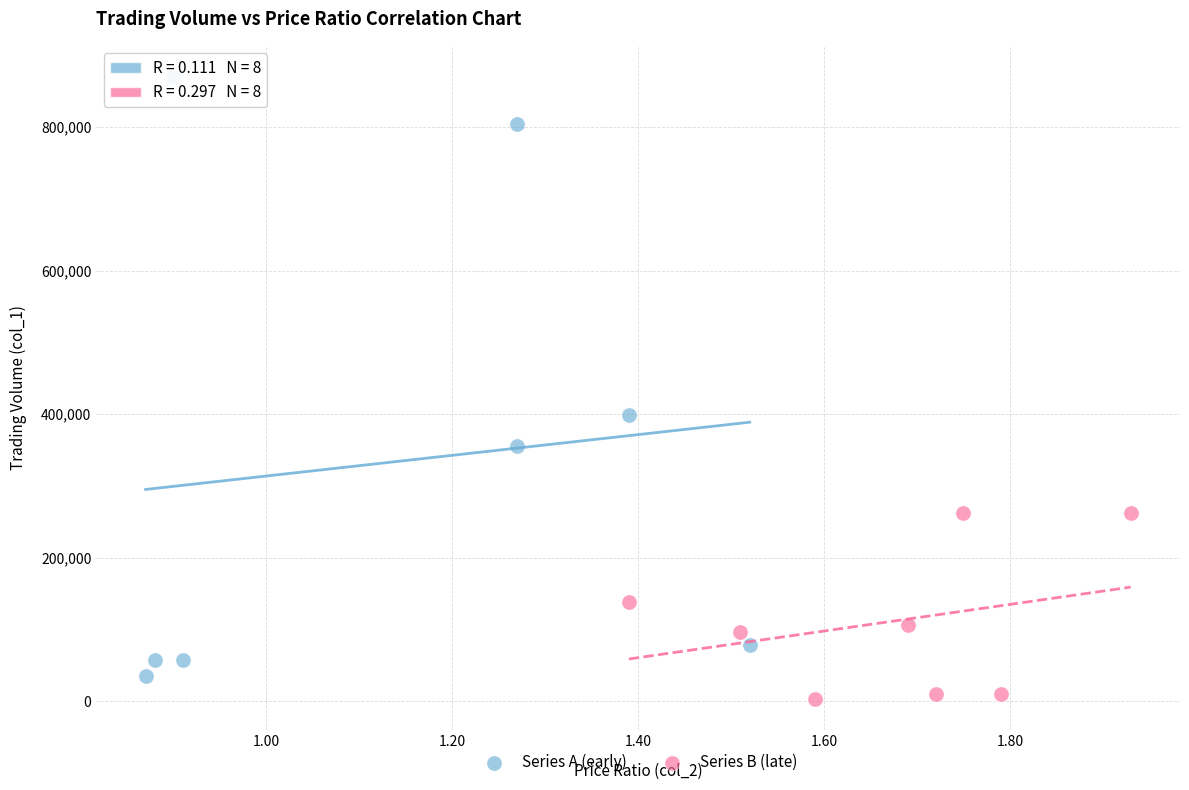

Which series reaches the maximum Y coordinate?

Series A (early)